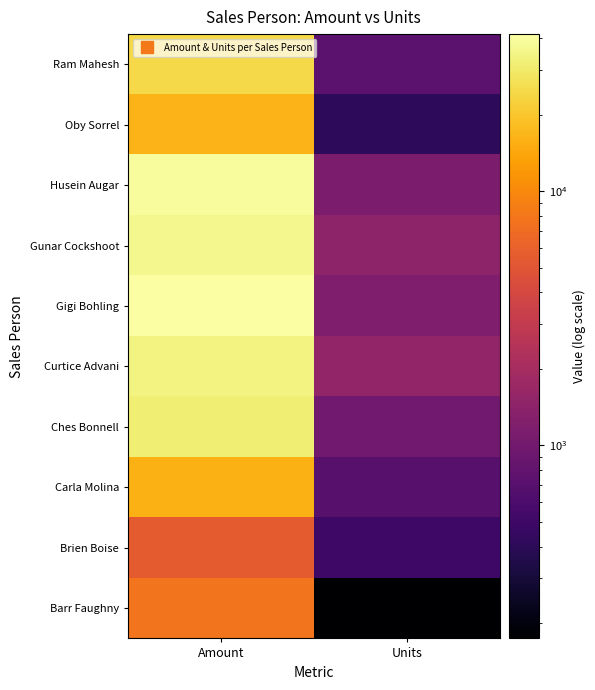

At Amount, list the series in order from smallest to largest.

Brien Boise, Barr Faughny, Carla Molina, Oby Sorrel, Ram Mahesh, Ches Bonnell, Curtice Advani, Gunar Cockshoot, Husein Augar, Gigi Bohling